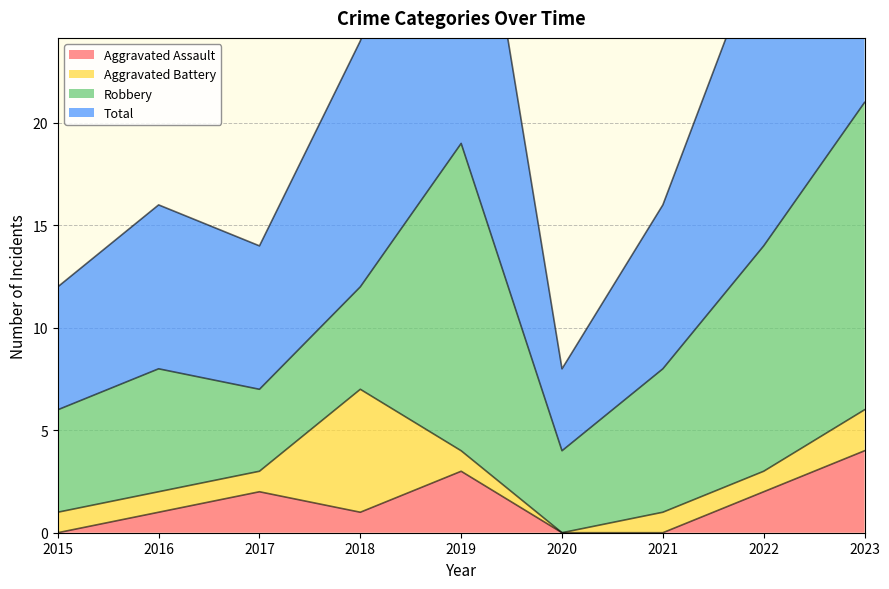

The Aggravated Assault series shows 0 at 2020. True or false?

True